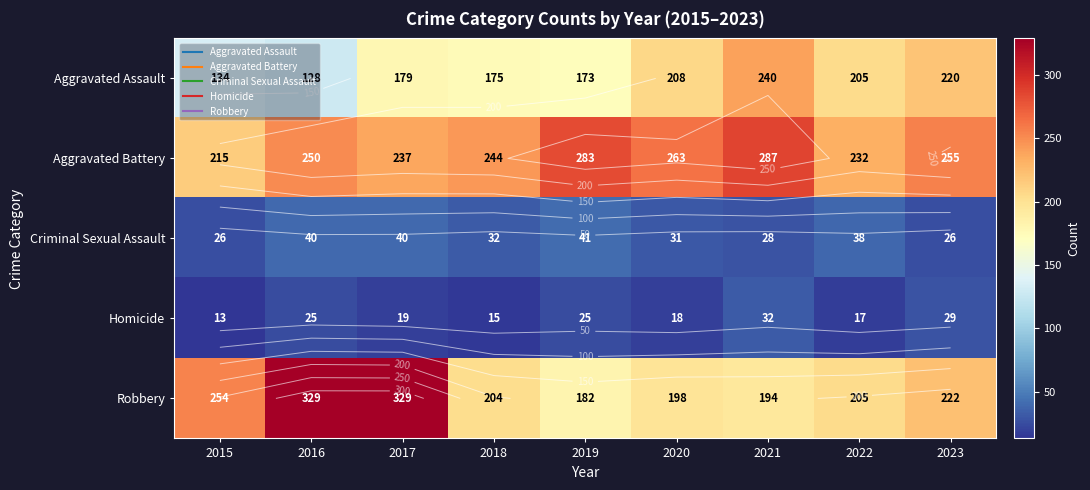

At which category is the sum across all series the highest?

2017